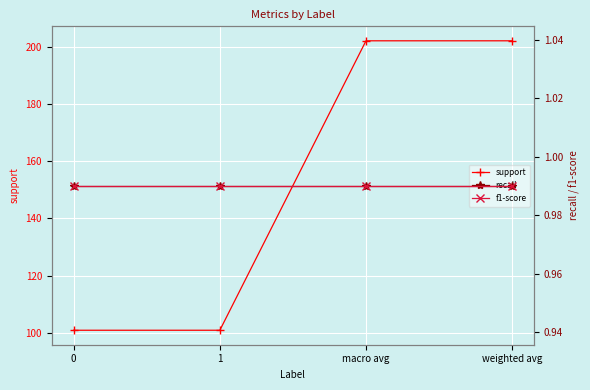

True or false: recall and f1-score intersect in this chart.

False